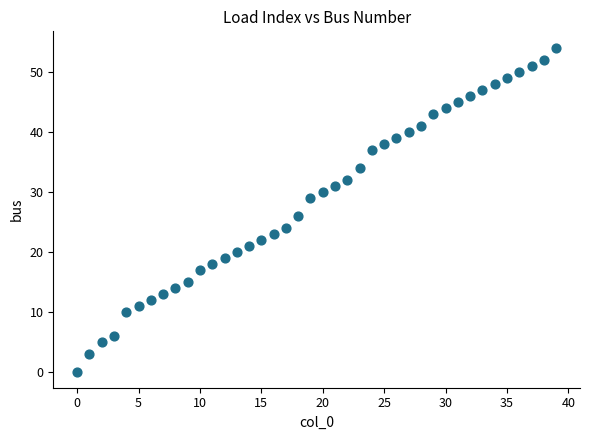

What is the range of Y values (max minus min)?

54